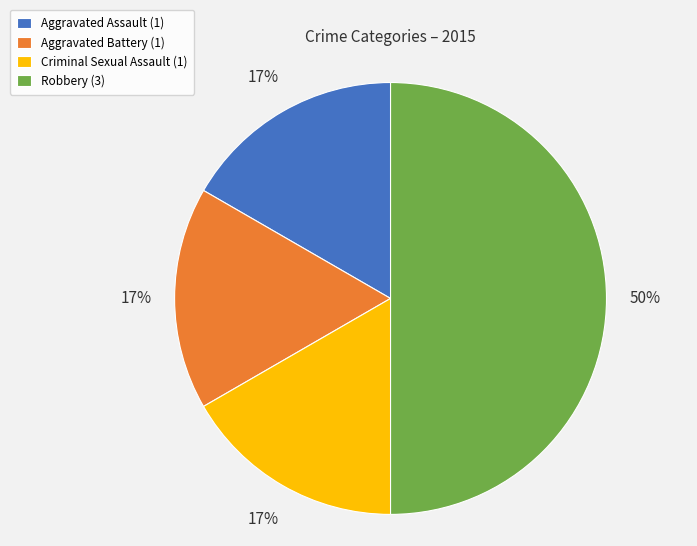

Does Criminal Sexual Assault (1) account for over 50% of the chart?

No